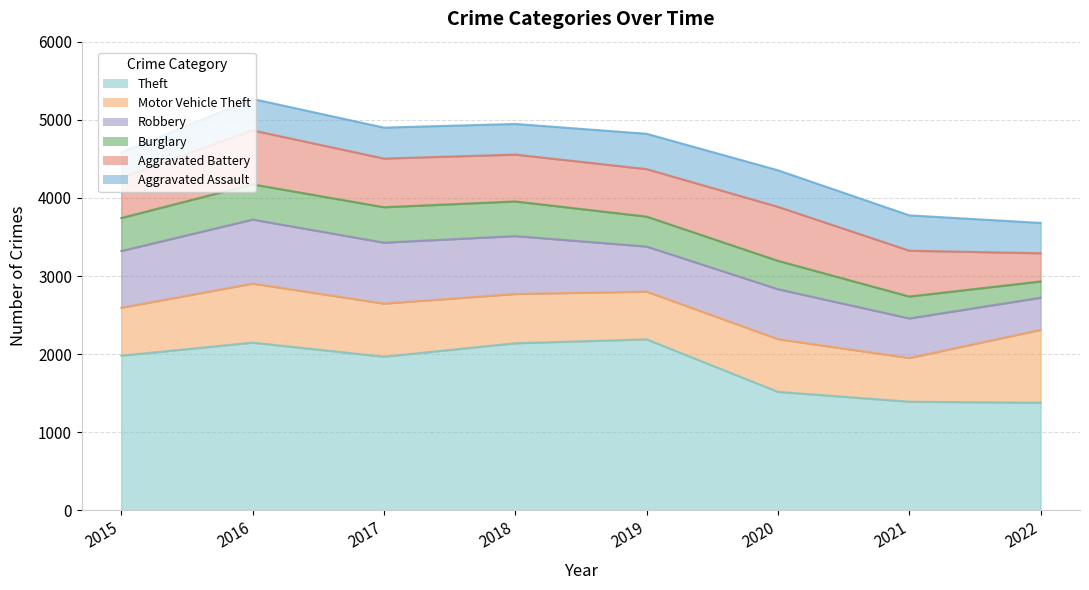

Reading right to left, transcribe all the data shown in this chart.

Theft: 2022=1379	2021=1392	2020=1518	2019=2190	2018=2140	2017=1968	2016=2148	2015=1981
Motor Vehicle Theft: 2022=933	2021=560	2020=675	2019=611	2018=631	2017=680	2016=756	2015=614
Robbery: 2022=411	2021=506	2020=639	2019=577	2018=741	2017=780	2016=819	2015=726
Burglary: 2022=208	2021=280	2020=363	2019=383	2018=443	2017=453	2016=451	2015=422
Aggravated Battery: 2022=361	2021=587	2020=691	2019=608	2018=600	2017=623	2016=691	2015=515
Aggravated Assault: 2022=388	2021=452	2020=468	2019=452	2018=392	2017=396	2016=402	2015=323